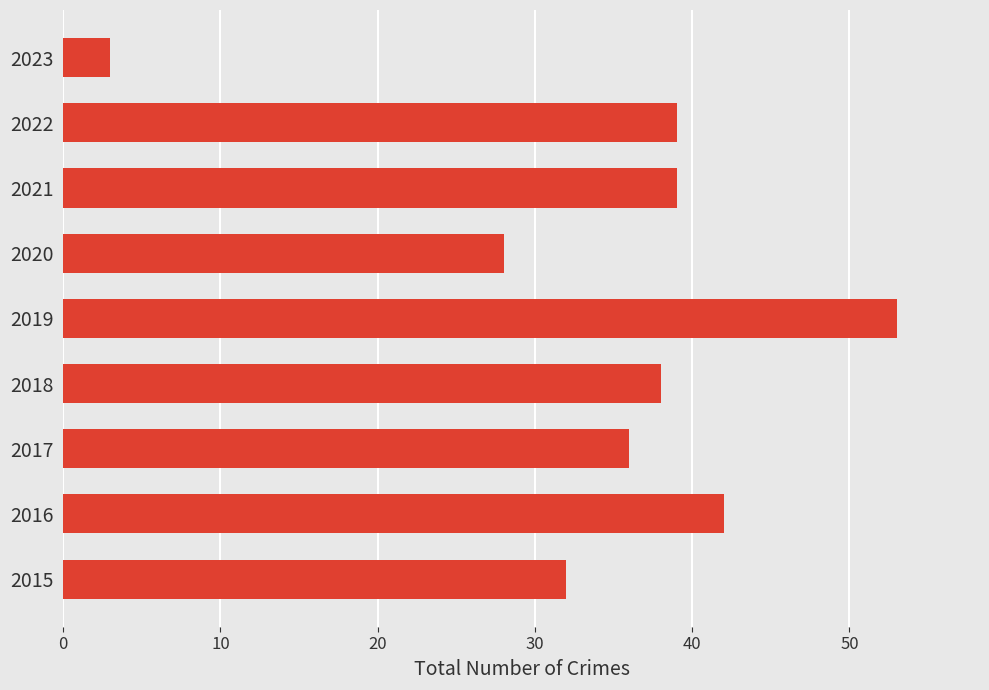

Count the number of data series in this chart.

1